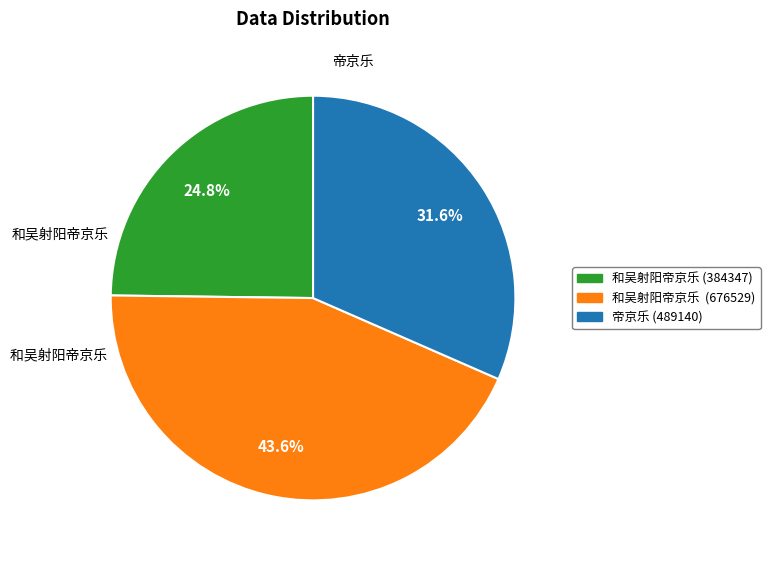

Is it true that 和吴射阳帝京乐 (384347) is 25% of the pie?

True